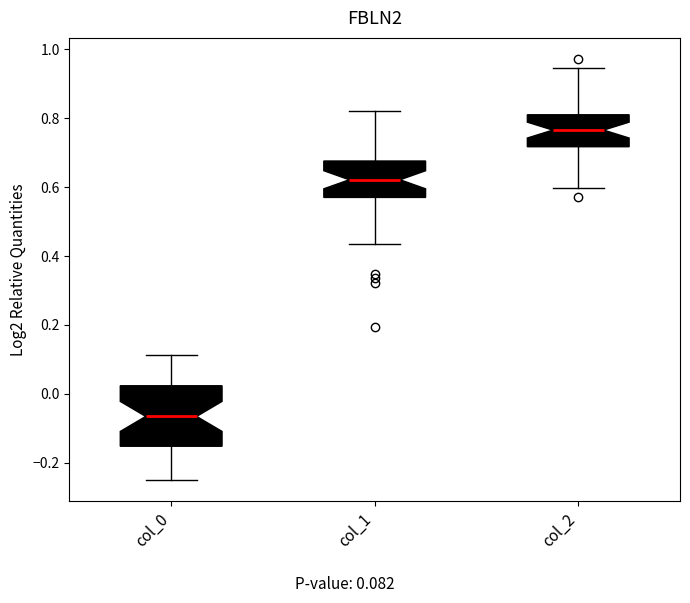

Which box's median line is the lowest?

col_0